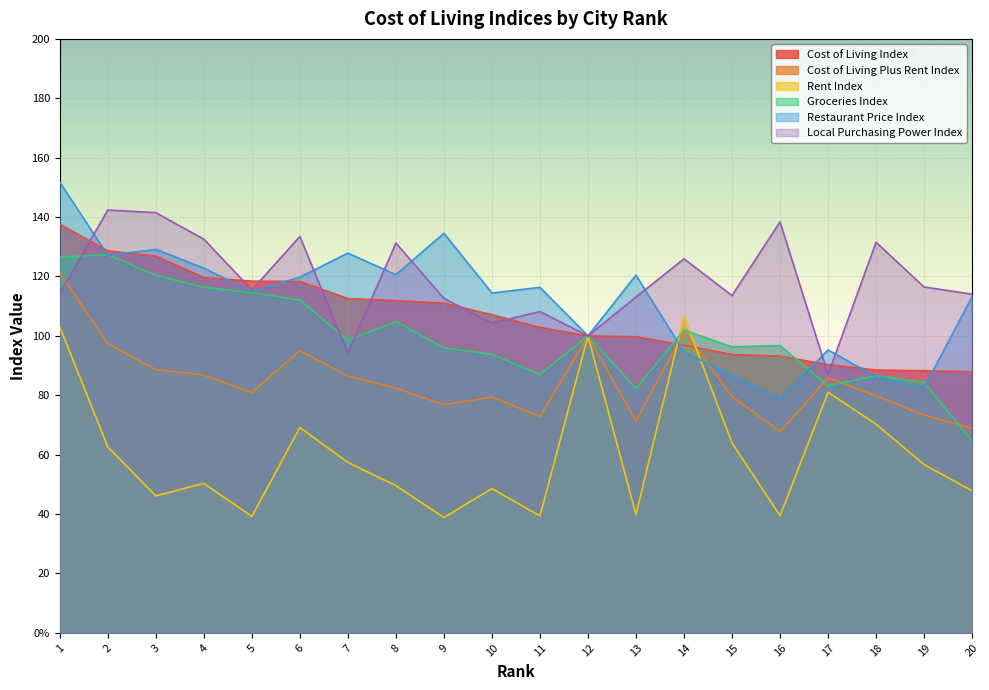

True or false: Restaurant Price Index has a value of 58.3 at 2.

False